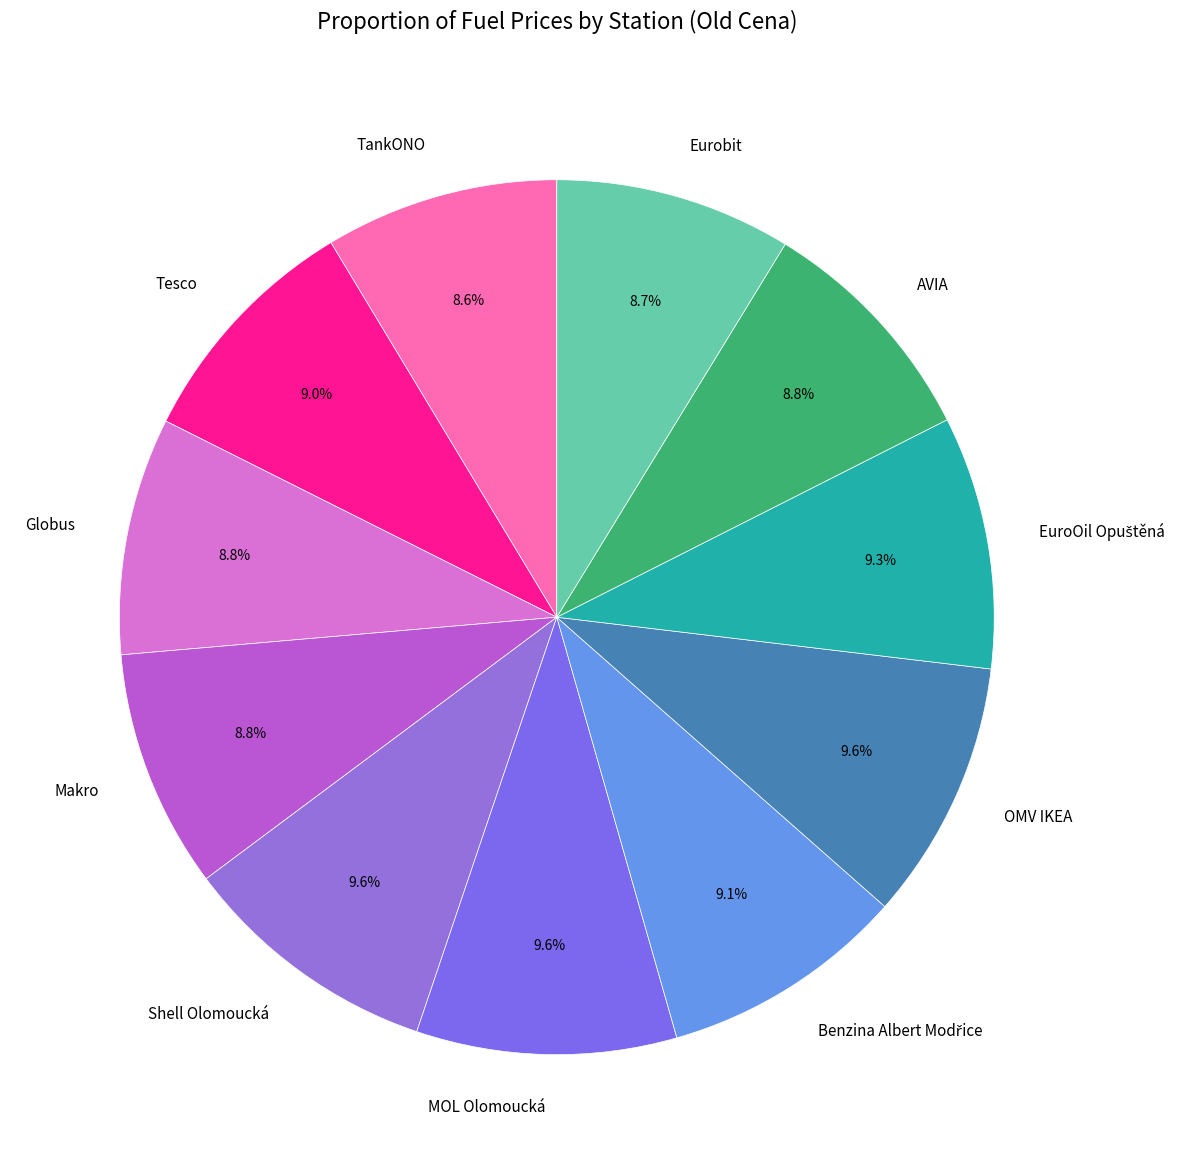

Between Makro and Shell Olomoucká, which is larger?

Shell Olomoucká